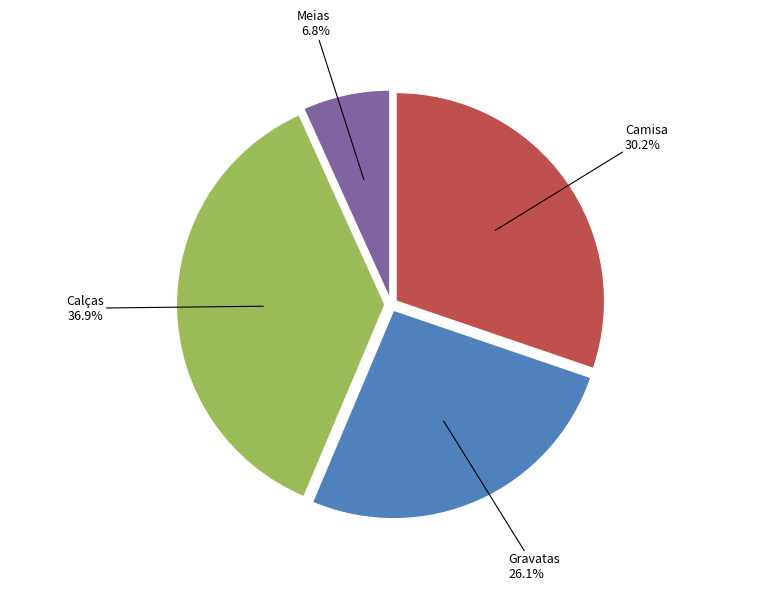

Does any single category account for the majority?

No